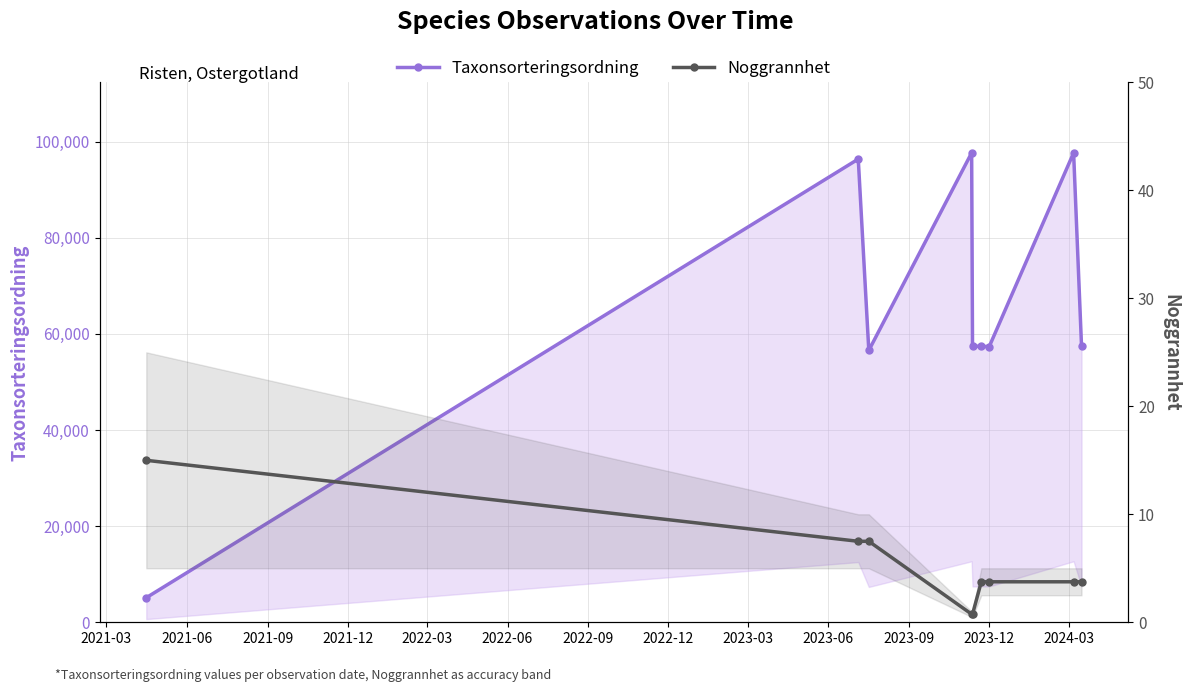

What is the greatest value displayed?

97650.0